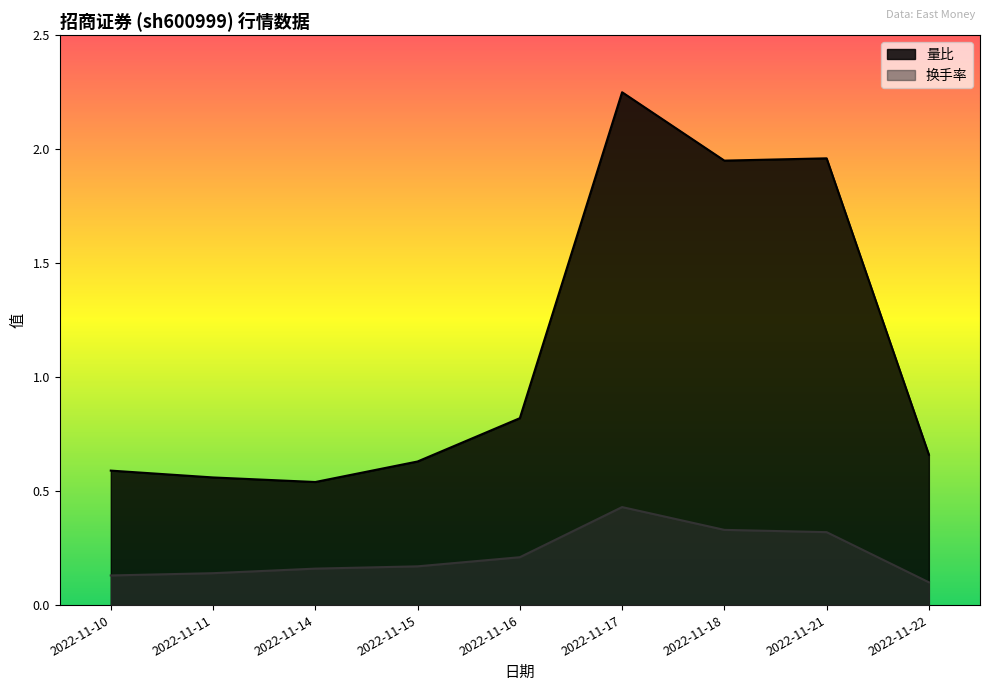

What is the value of the 量比 point at the 5th from the left?

0.8